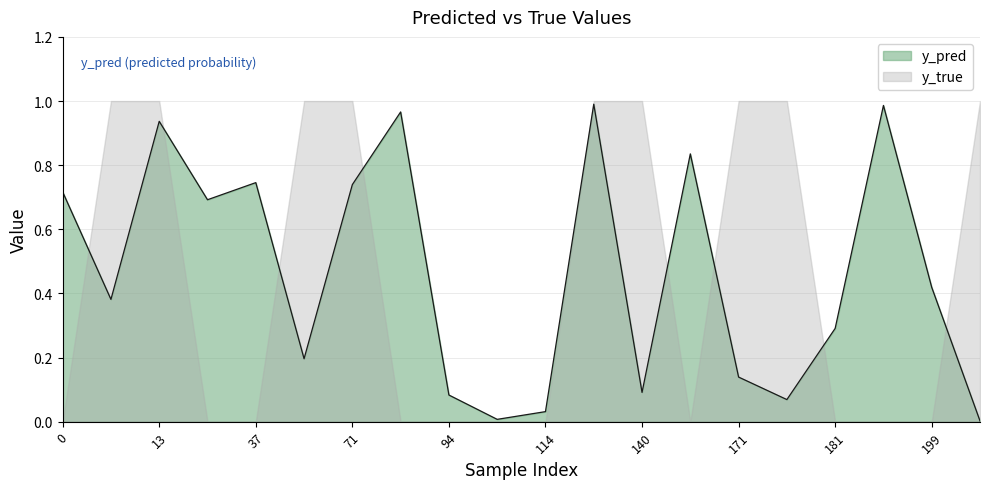

How many interior local peaks (higher than both neighbors) does the data have?

6